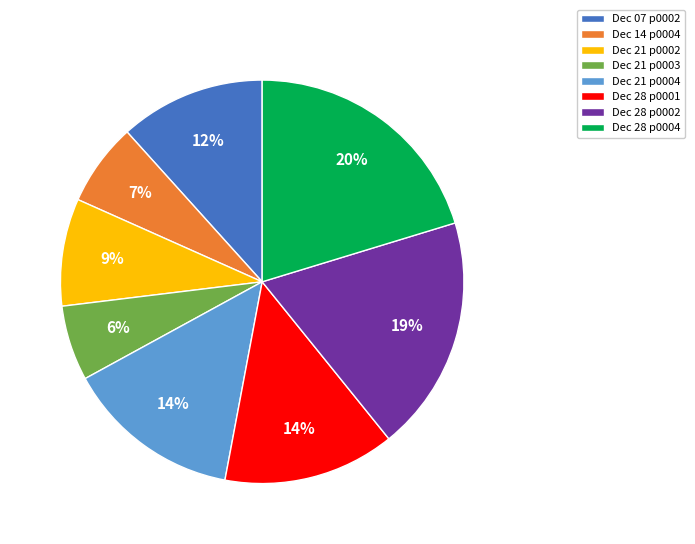

Which category has the biggest portion of the pie?

Dec 28 p0004